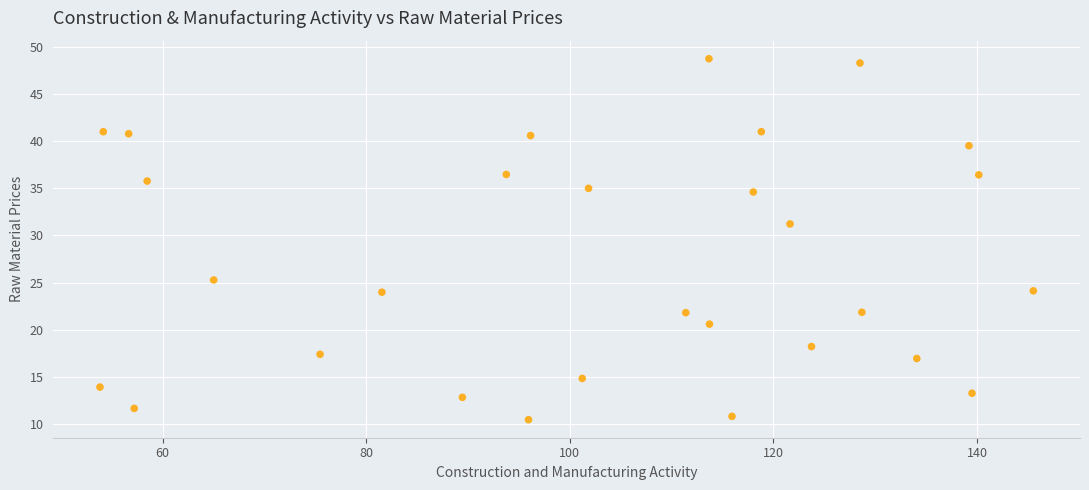

What Y value in the scatter plot is closest to 29?

31.2